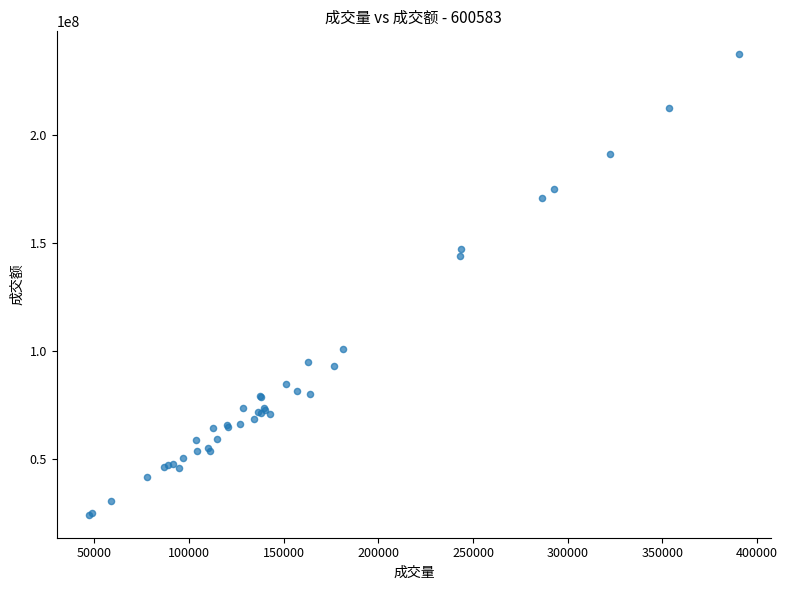

What Y value in the scatter plot is closest to 130811526?

143769780